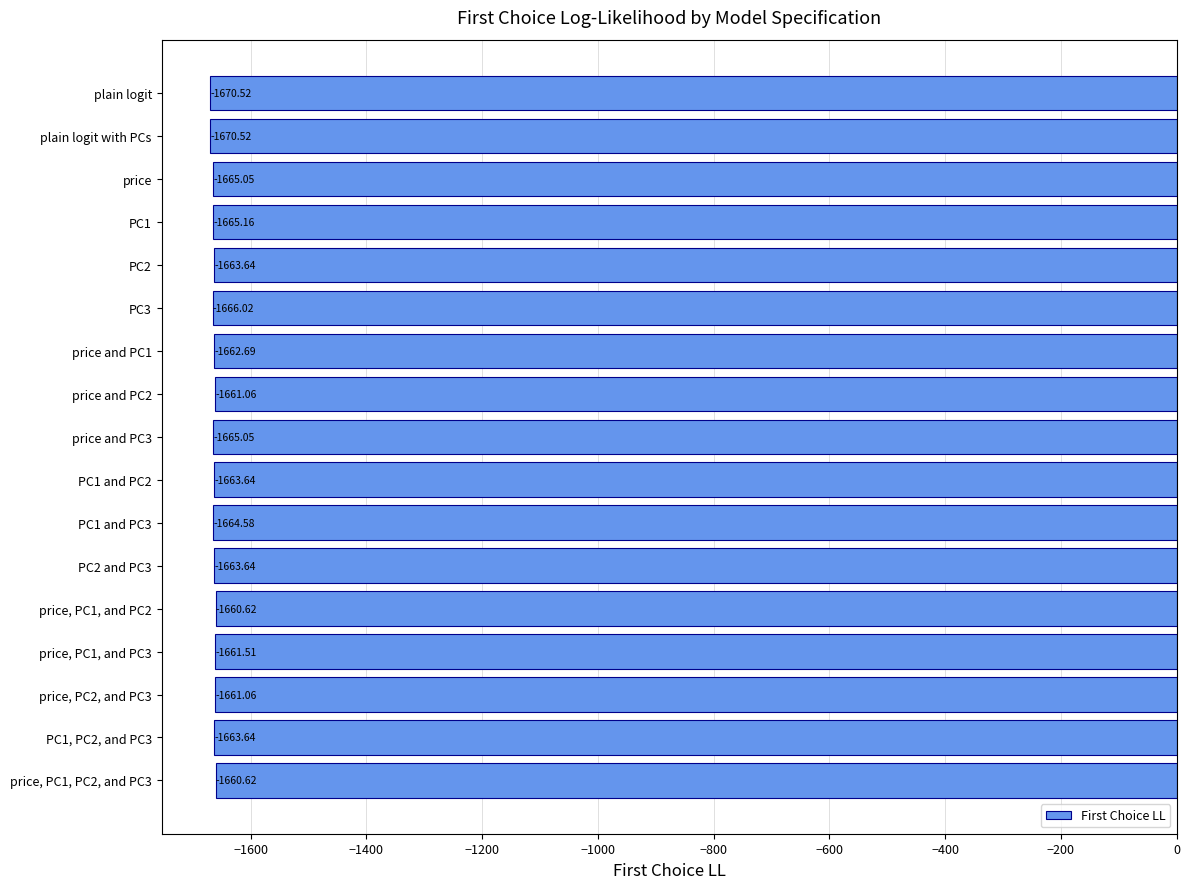

What is the difference between the maximum and minimum values?

9.9